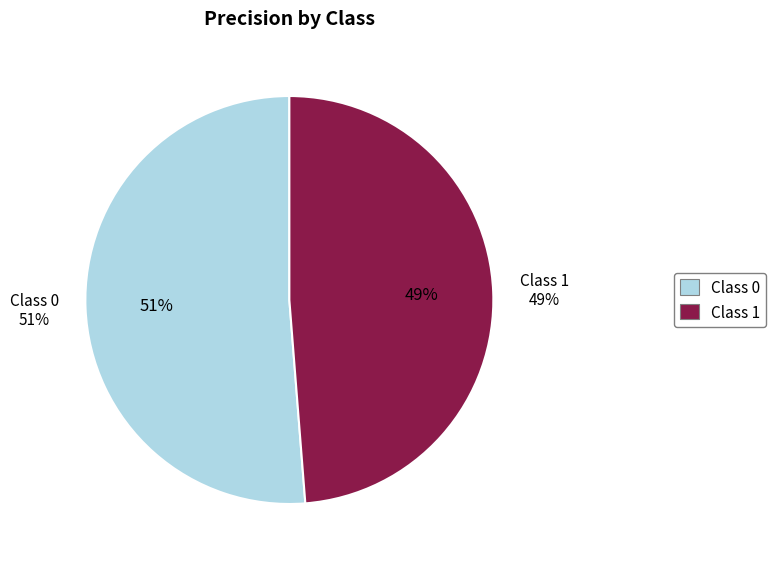

To the nearest percent, what is the difference between the largest and smallest slice percentages?

2%